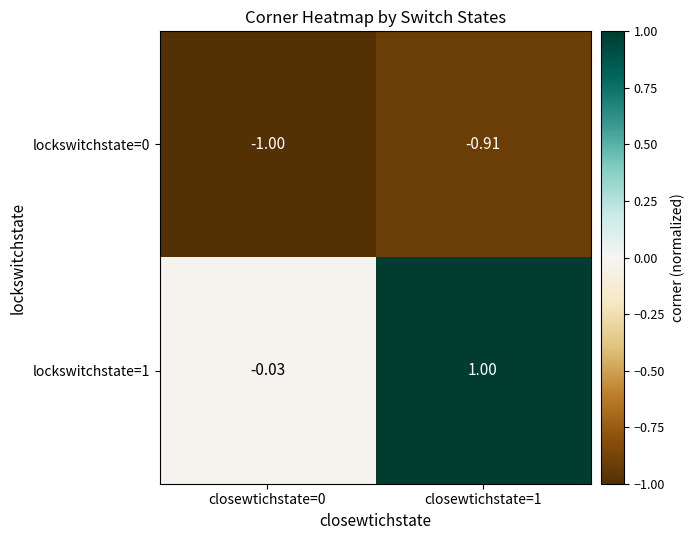

What is the spread (max minus min) of values at closewtichstate=1?

1.9